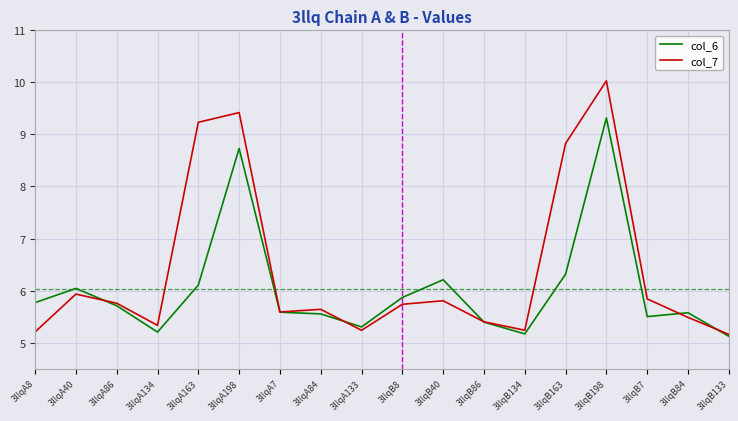

Which series has the largest range (max minus min)?

col_7